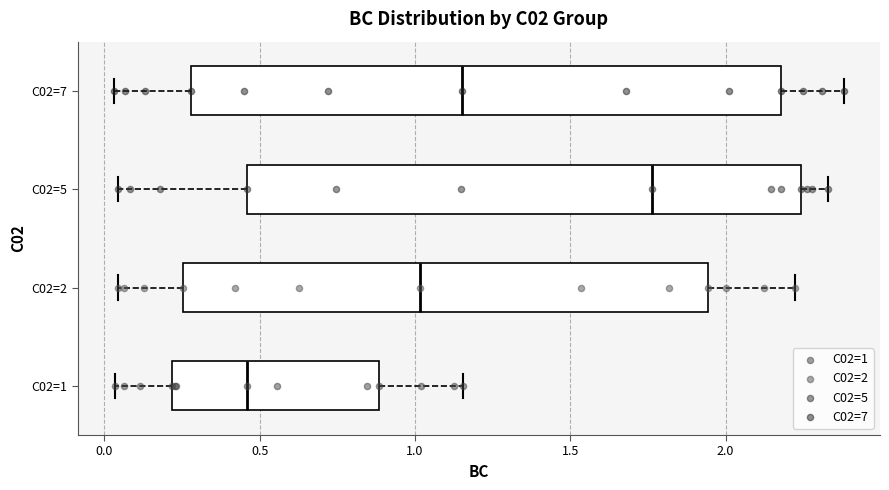

Which box has the furthest to the left median line?

C02=1